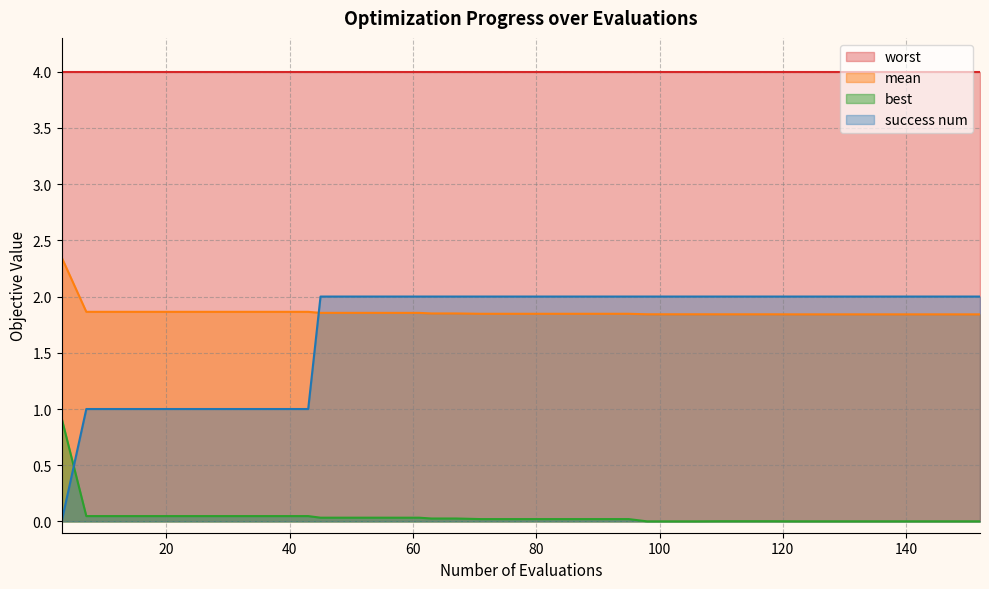

What is the lowest value of the mean series?

1.8